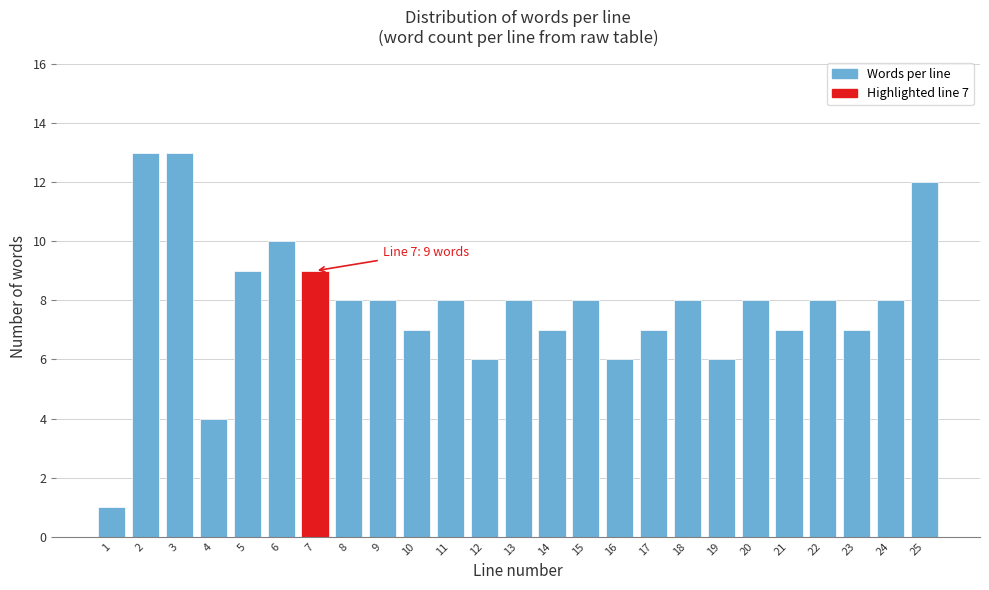

Reading left to right, extract all data points from this chart.

1	13	13	4	9	10	9	8	8	7	8	6	8	7	8	6	7	8	6	8	7	8	7	8	12